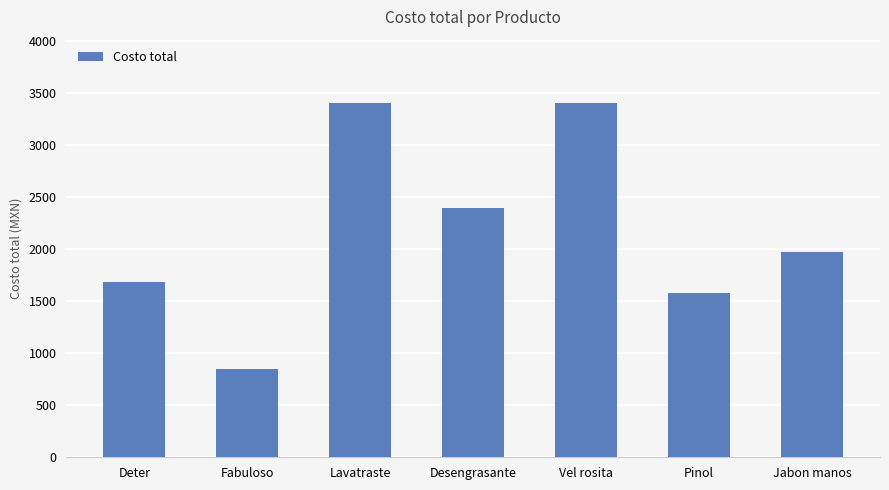

How many series are shown in this chart?

1